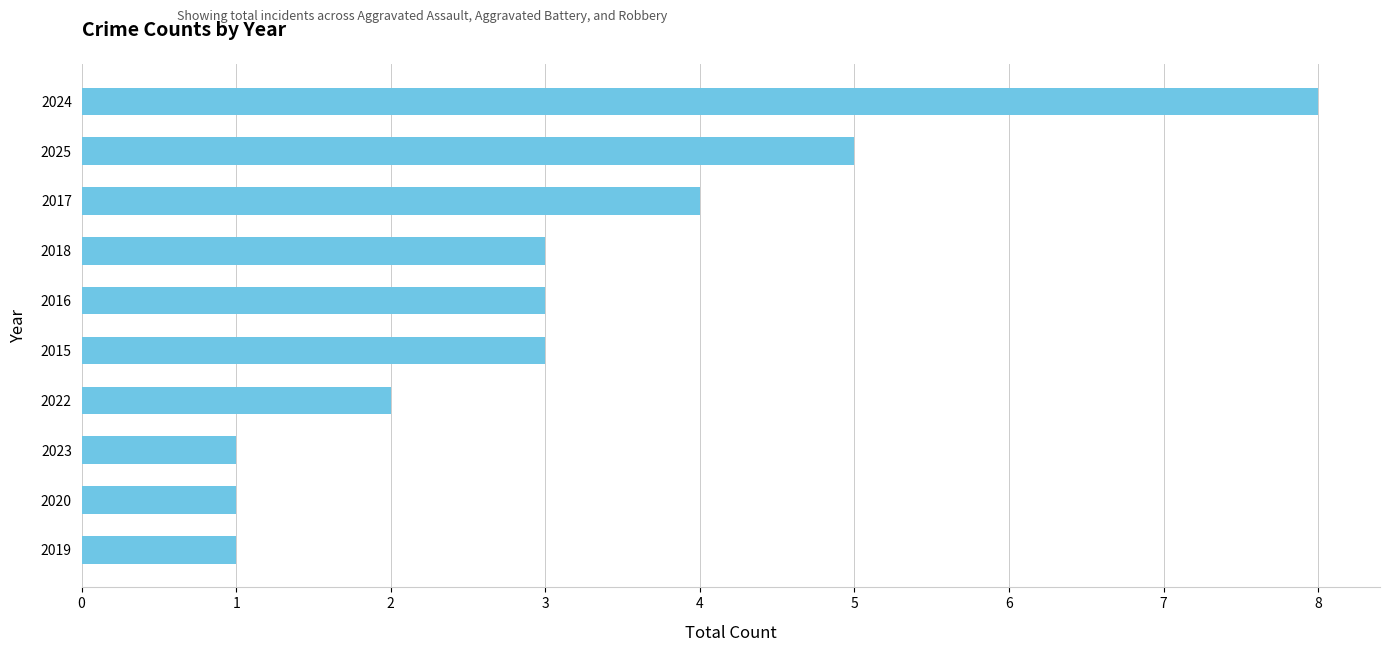

Reading bottom to top, list all the values displayed in this chart.

2019=1	2020=1	2023=1	2022=2	2015=3	2016=3	2018=3	2017=4	2025=5	2024=8